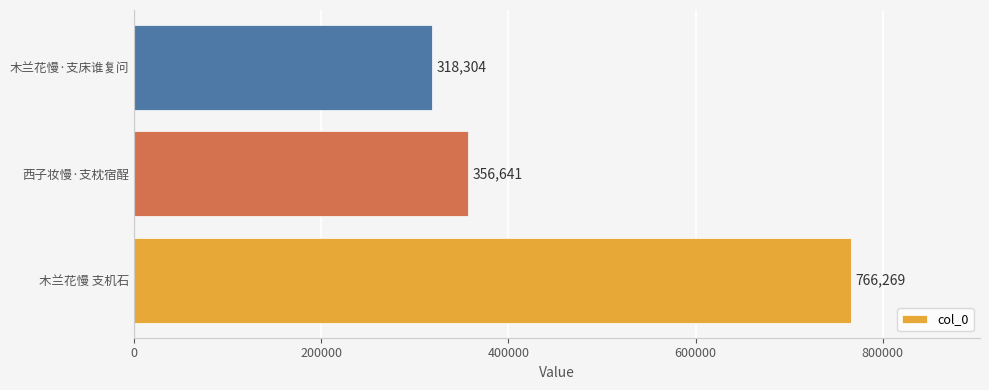

How many categories are shown in the chart?

3